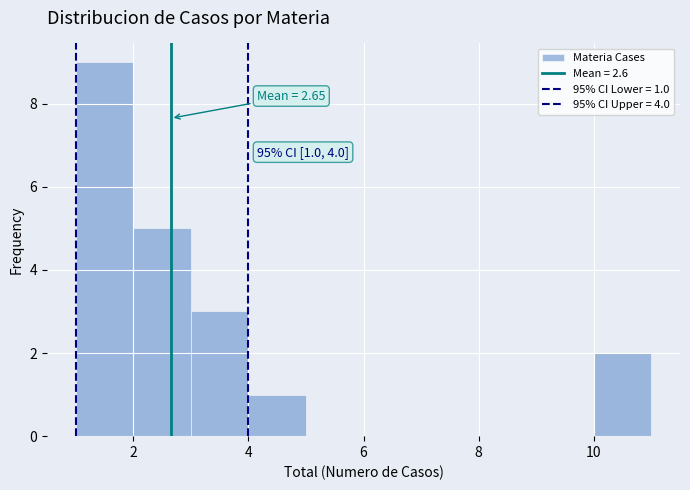

Which range on the x-axis has the tallest bar?

1 to 2